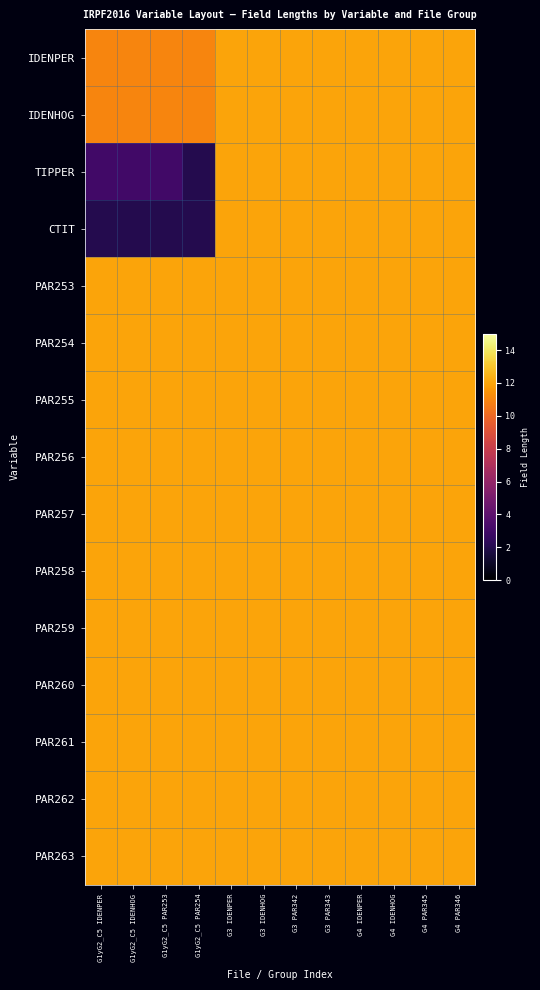

At which category is the sum across all series the highest?

G3 IDENPER